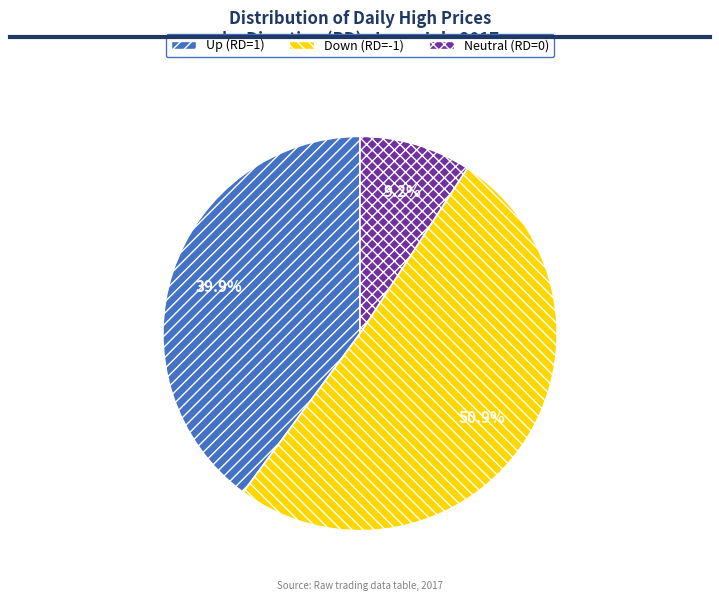

Is there a majority slice in this chart?

Yes